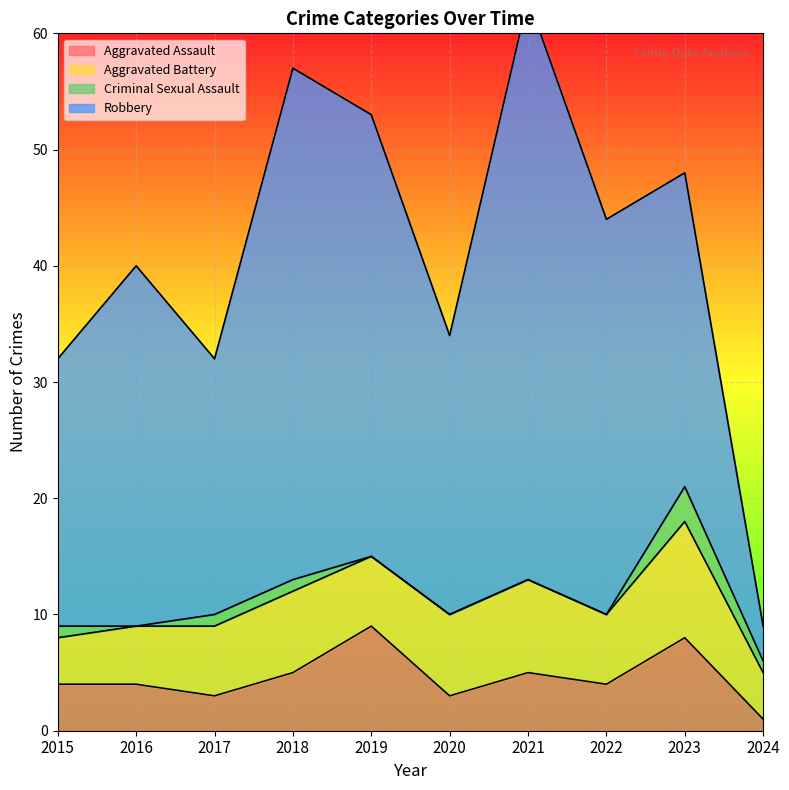

True or false: Criminal Sexual Assault has a value of 1 at 2024.

True